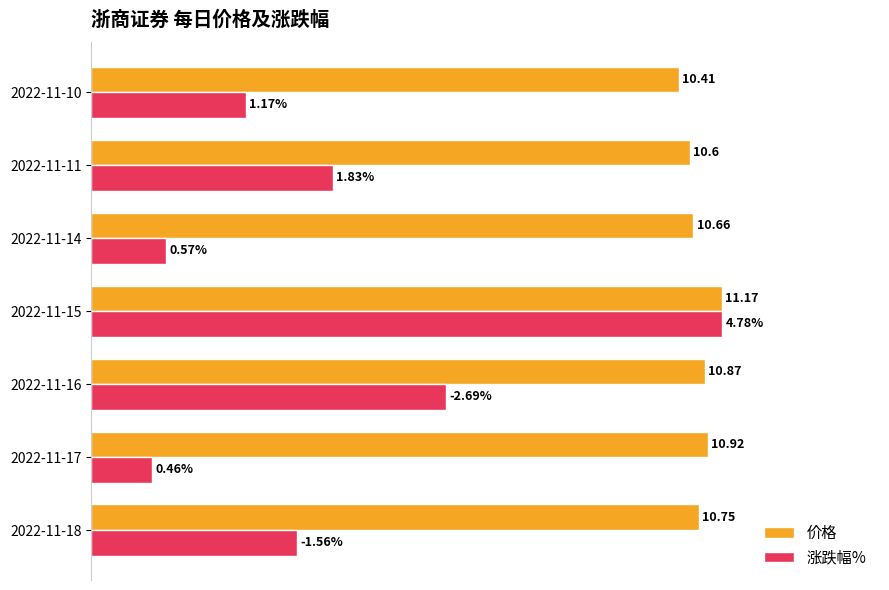

What are all the series names shown in the legend?

价格, 涨跌幅%